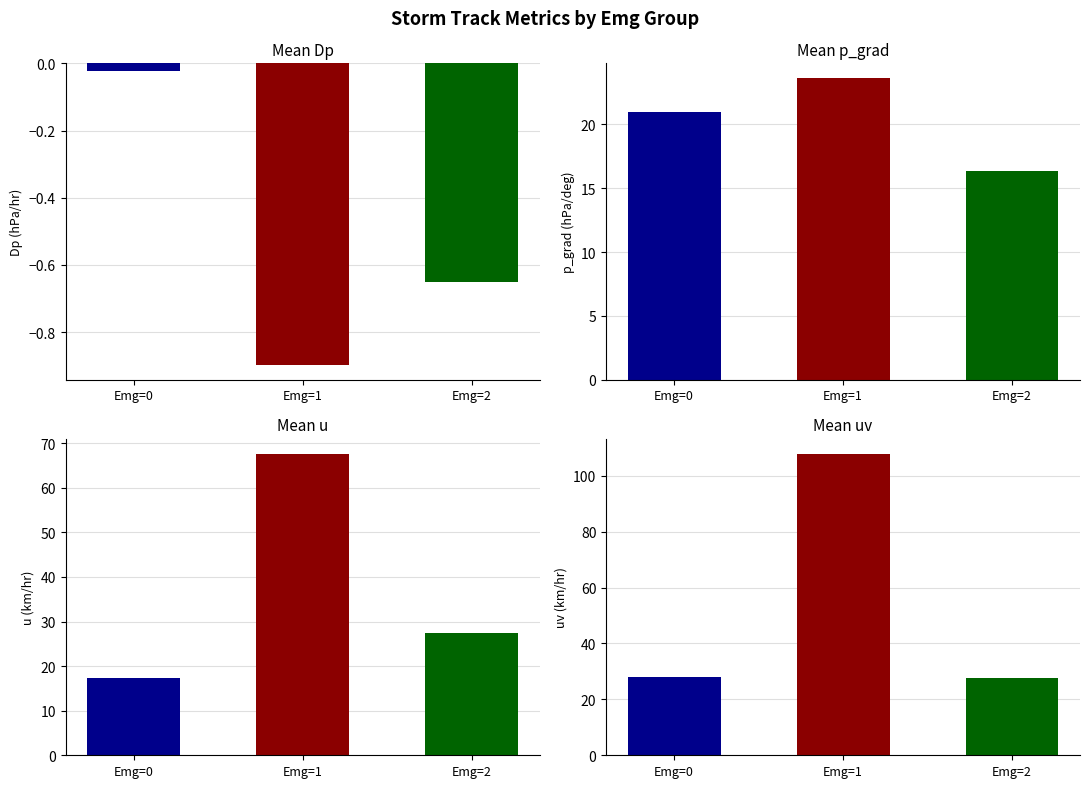

How many bars are there in each group?

4